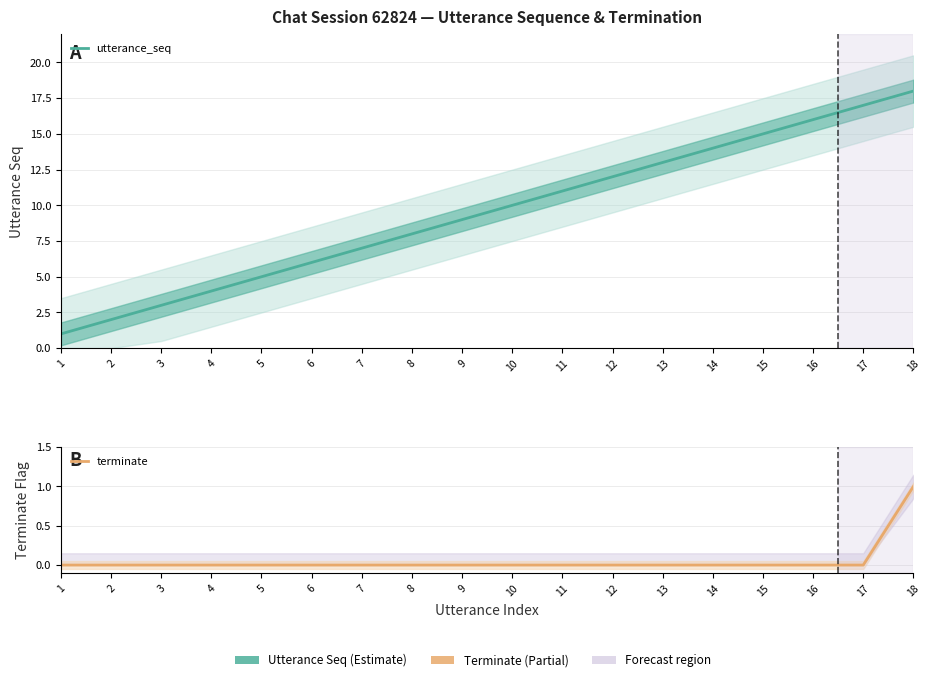

True or false: utterance_seq and terminate intersect in this chart.

False